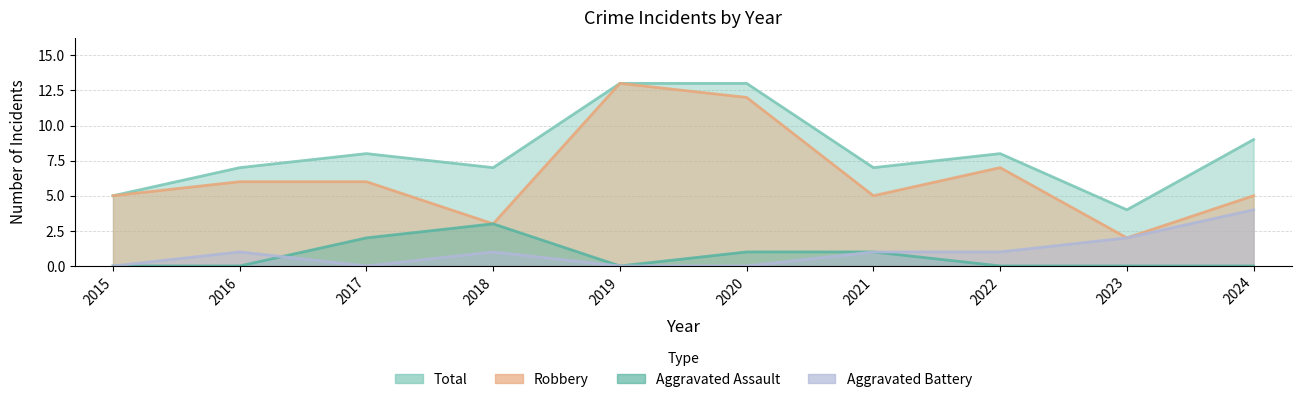

What is the sum of all Aggravated Assault values?

7